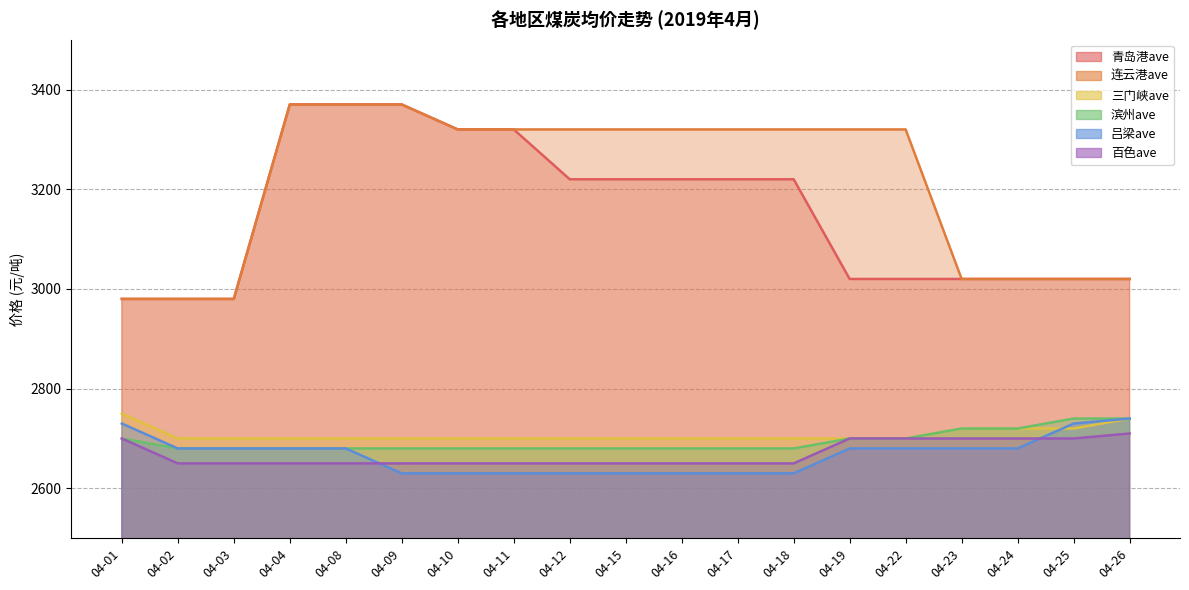

What is the value of the 三门峡ave point at the 16th from the left?

2720